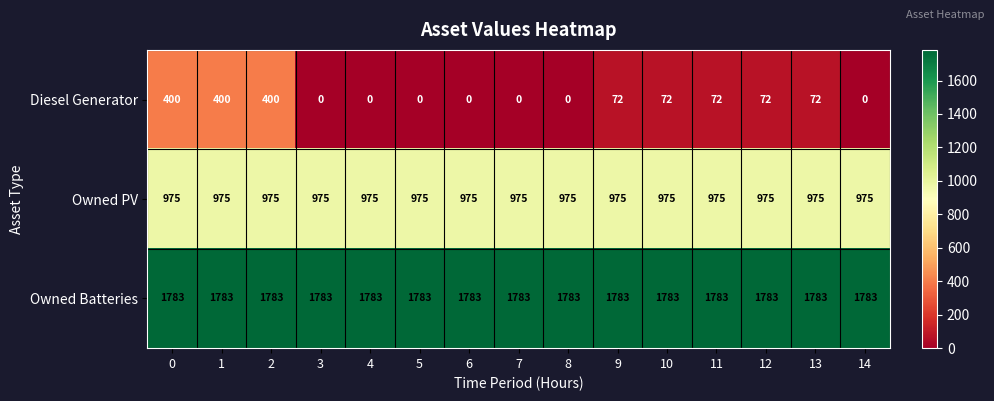

What is the difference between the highest and lowest values at 7?

1783